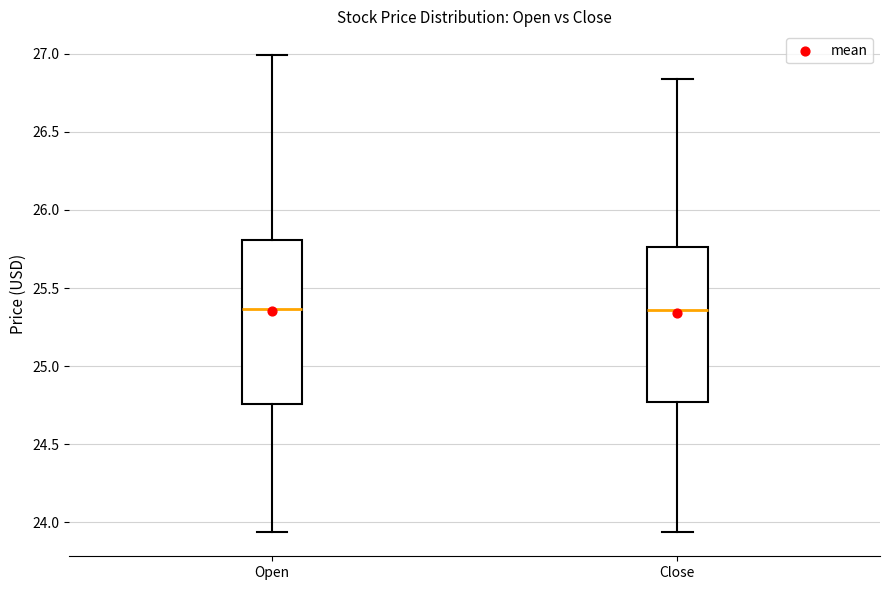

Which box is the tallest, from its lower edge to its upper edge?

Open